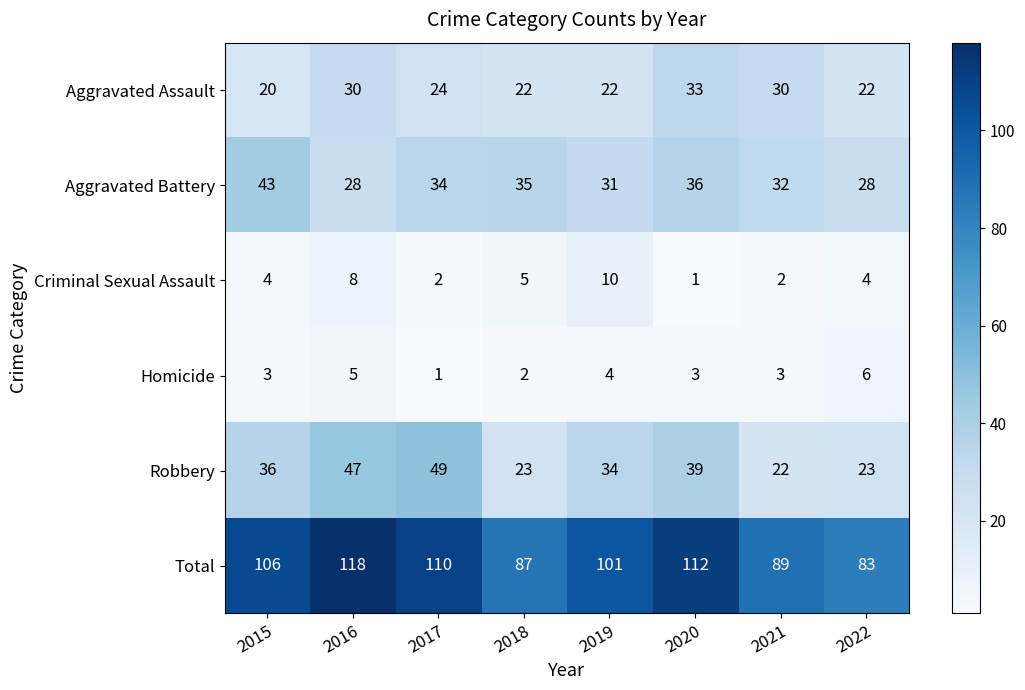

What is the difference between the Criminal Sexual Assault values at 2019 and 2018?

5